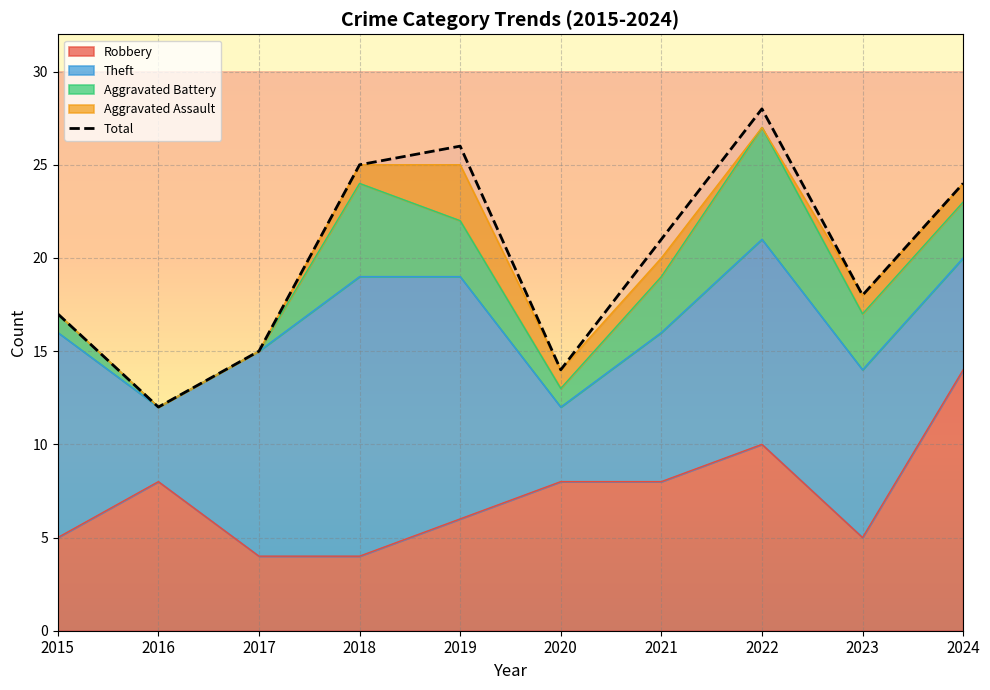

What is the change in value from 2018 to 2020?

-11